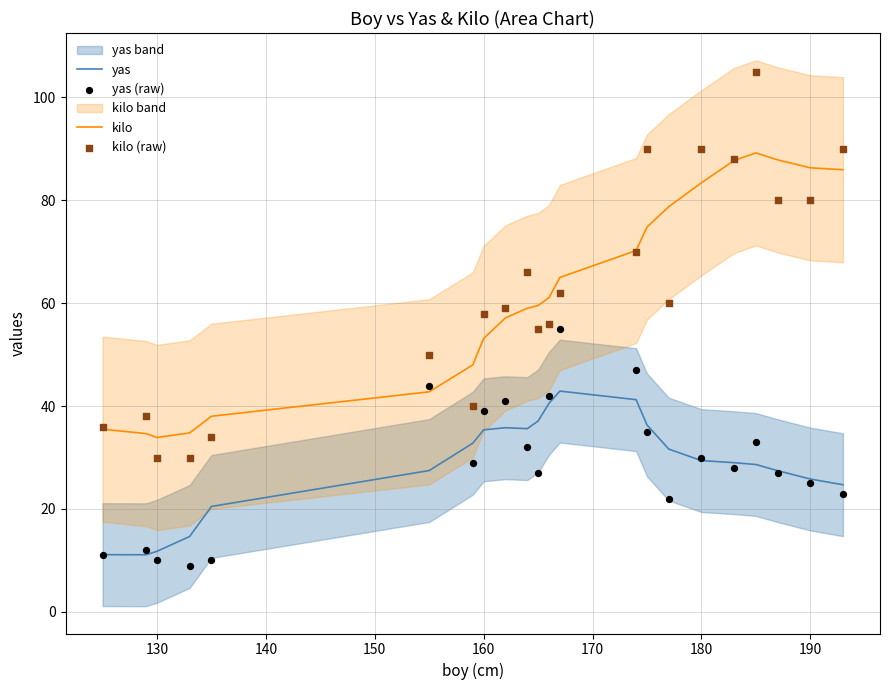

Which series has the largest total across all categories?

kilo